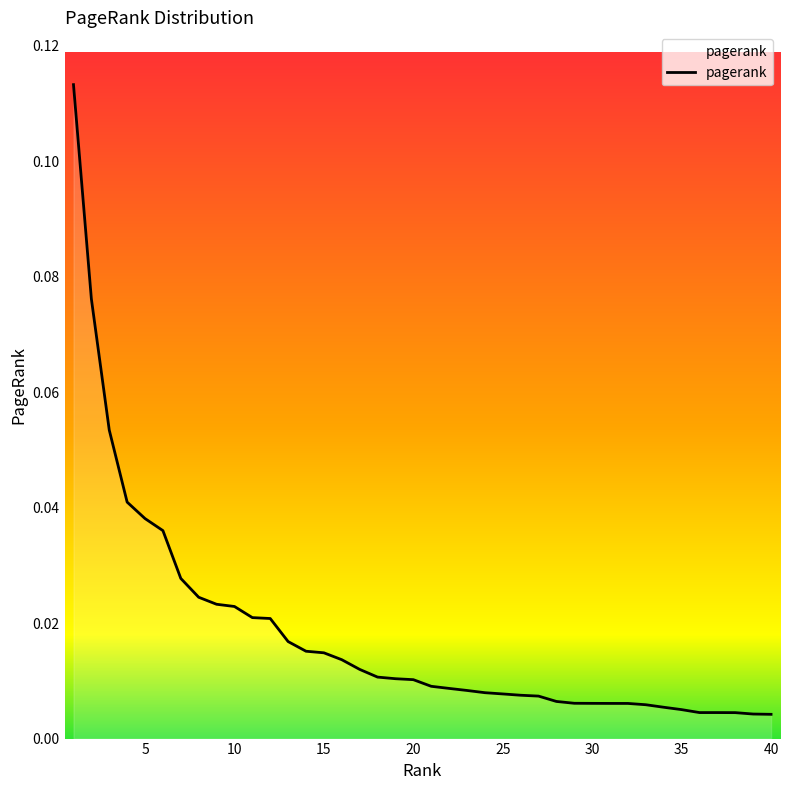

True or false: the data has more than 0 interior local peaks.

False